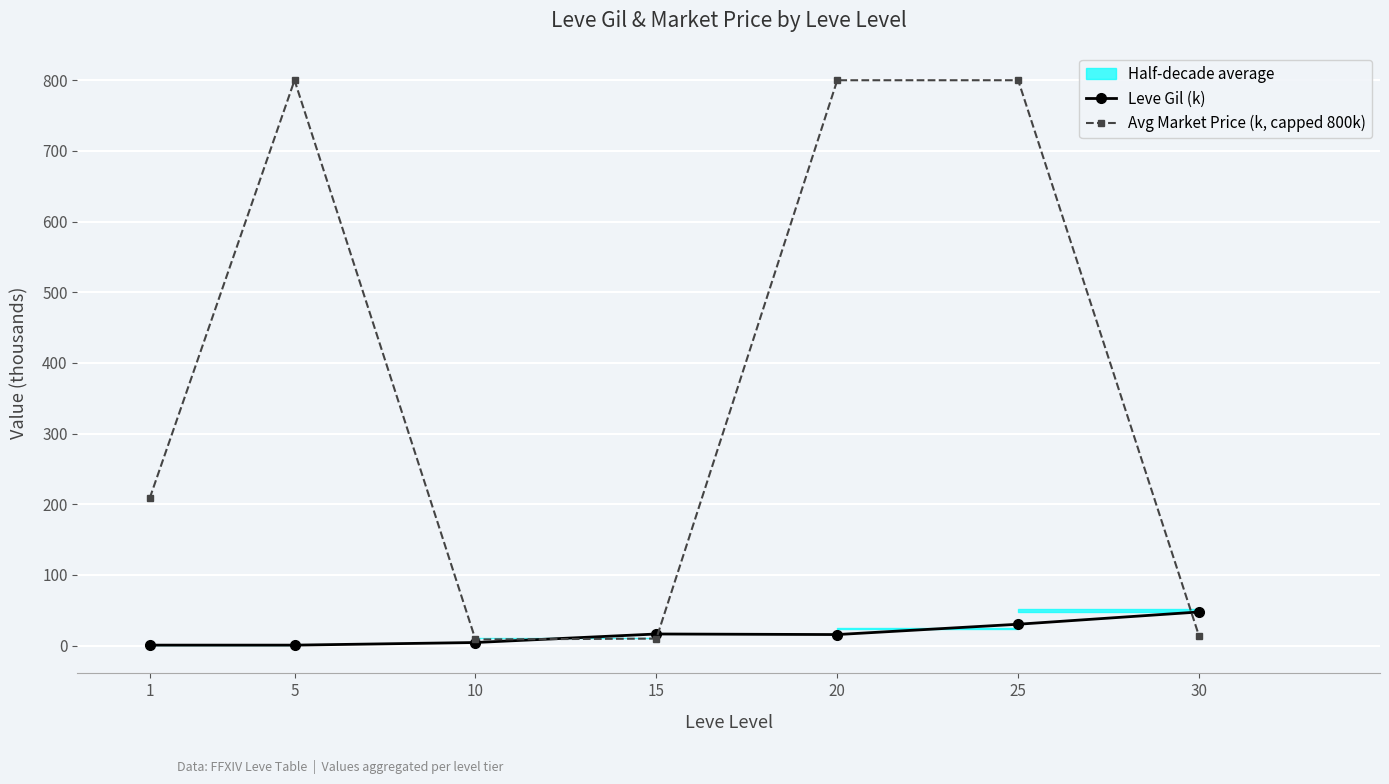

Which series has the largest total across all categories?

Avg Market Price (k, capped 800k)